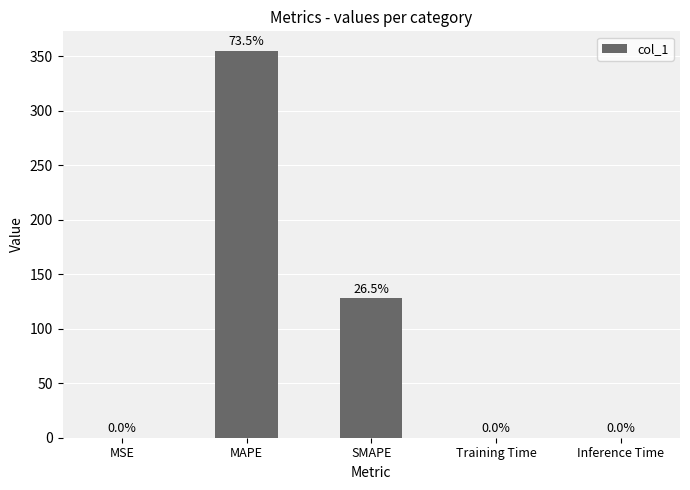

Which category has the lowest value across all series?

Training Time